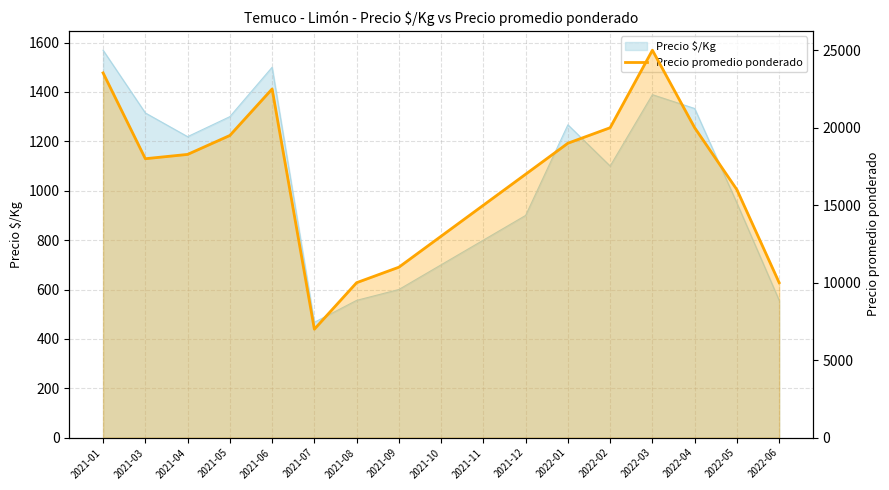

What is the label of the 14th point from the left?

2022-03